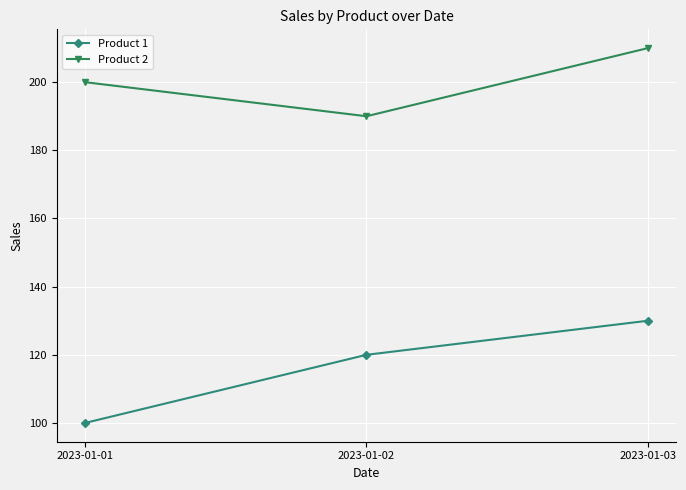

What is the value of the Product 1 point at the 2nd from the left?

120